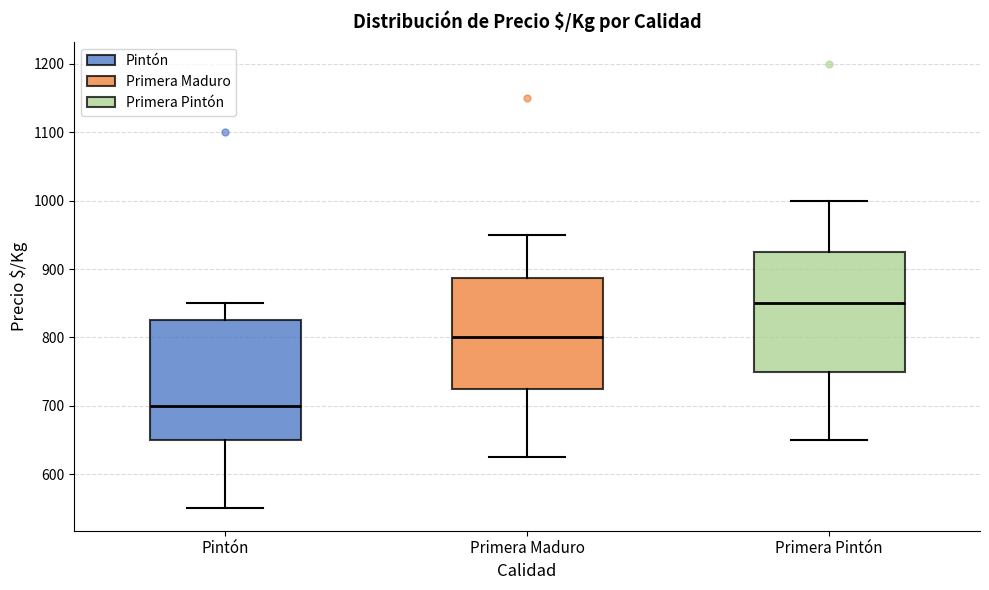

Reading left to right, transcribe this box plot: for each box, give where its median line is, the range the box spans, and where its two whiskers end, as read against the y-axis. The values are not printed on the chart, so give them approximately, as read against the axis.

Pintón: median 700, box 650 to 830, whiskers 550 to 850
Primera Maduro: median 800, box 730 to 890, whiskers 630 to 950
Primera Pintón: median 850, box 750 to 930, whiskers 650 to 1000